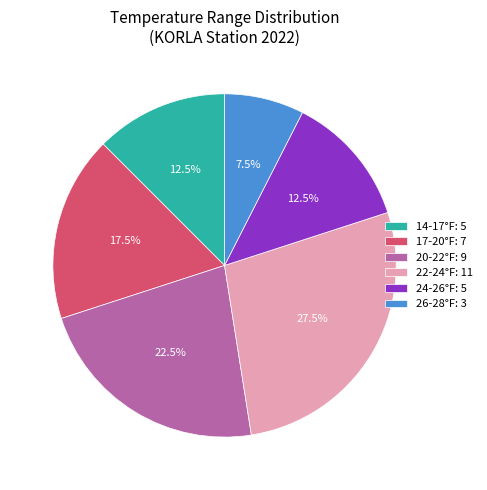

Does 22-24°F: 11 account for over 50% of the chart?

No